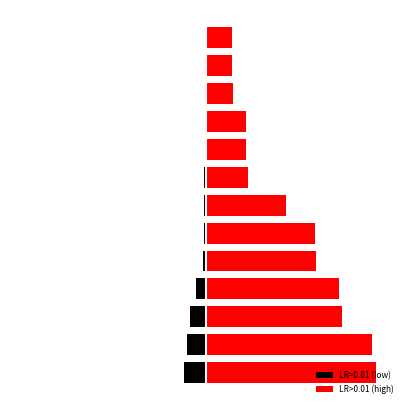

The chart shows a value of 21.3 at 6. True or false?

False